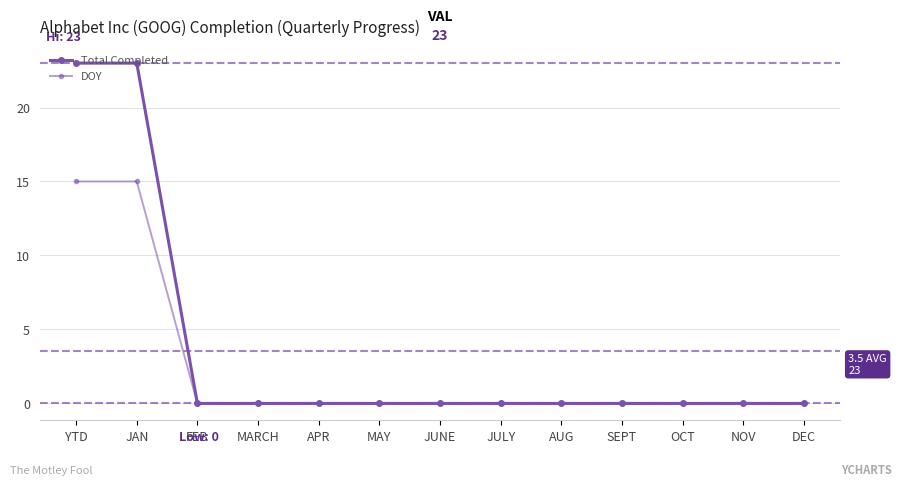

At which label does Total Completed reach its minimum?

FEB